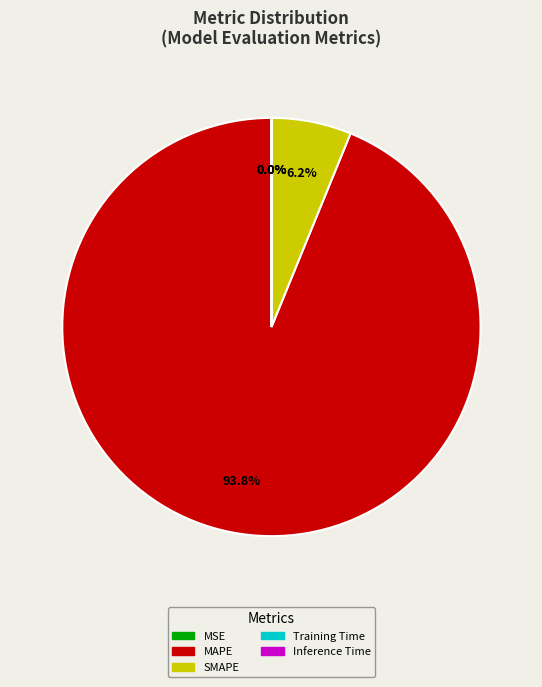

What is the largest slice in the pie chart?

MAPE